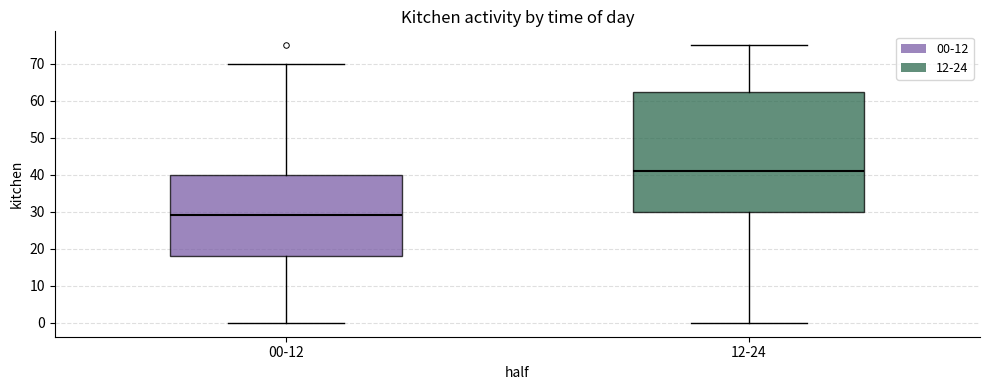

Comparing the boxes themselves (not the whiskers), which one is the tallest?

12-24